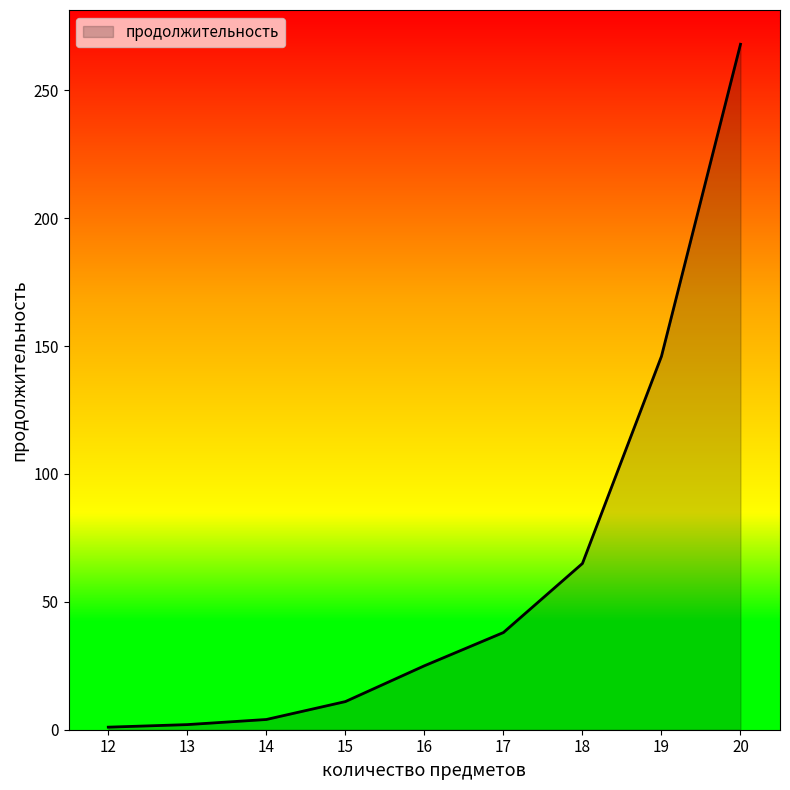

What is the ratio of the value at 19 to the value at 12?

146.0